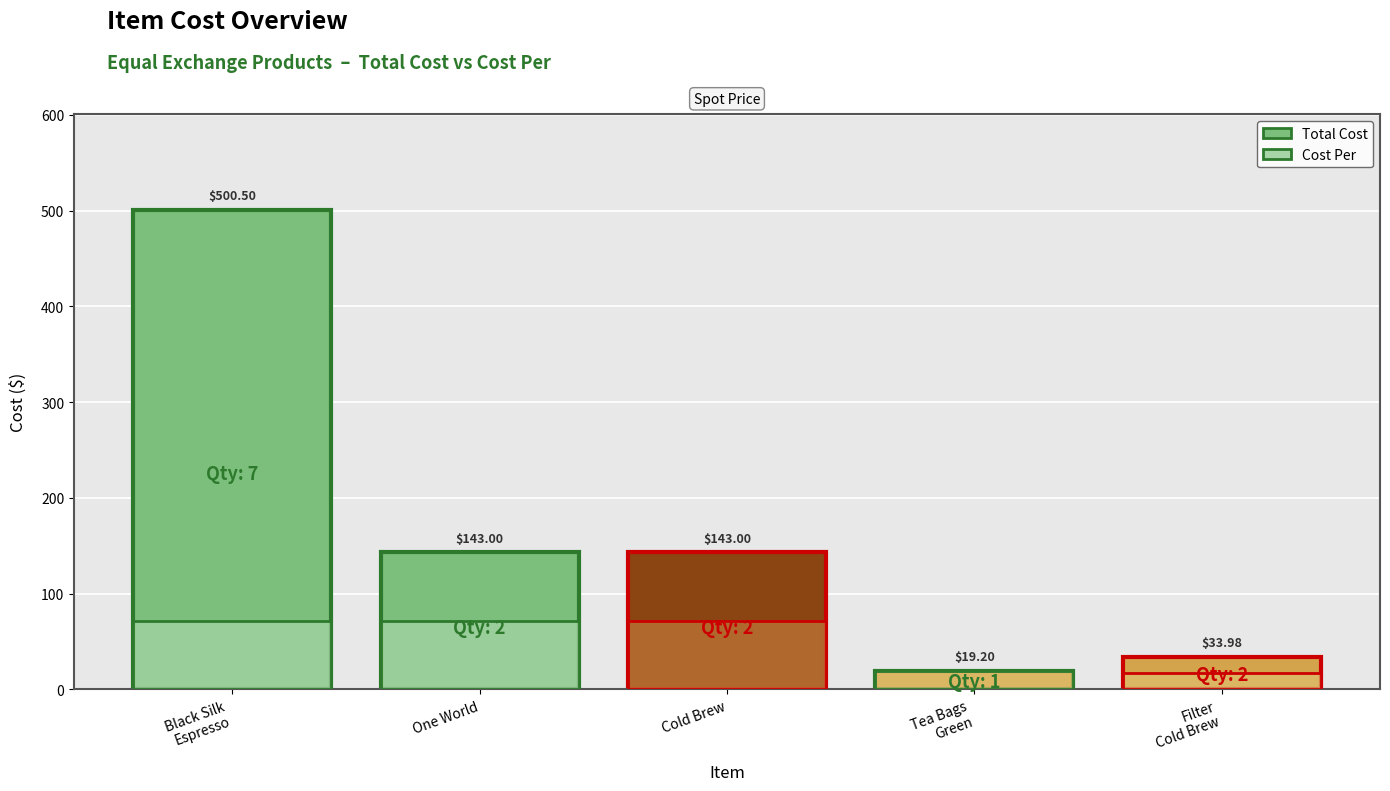

Which series has the largest total across all categories?

Total Cost